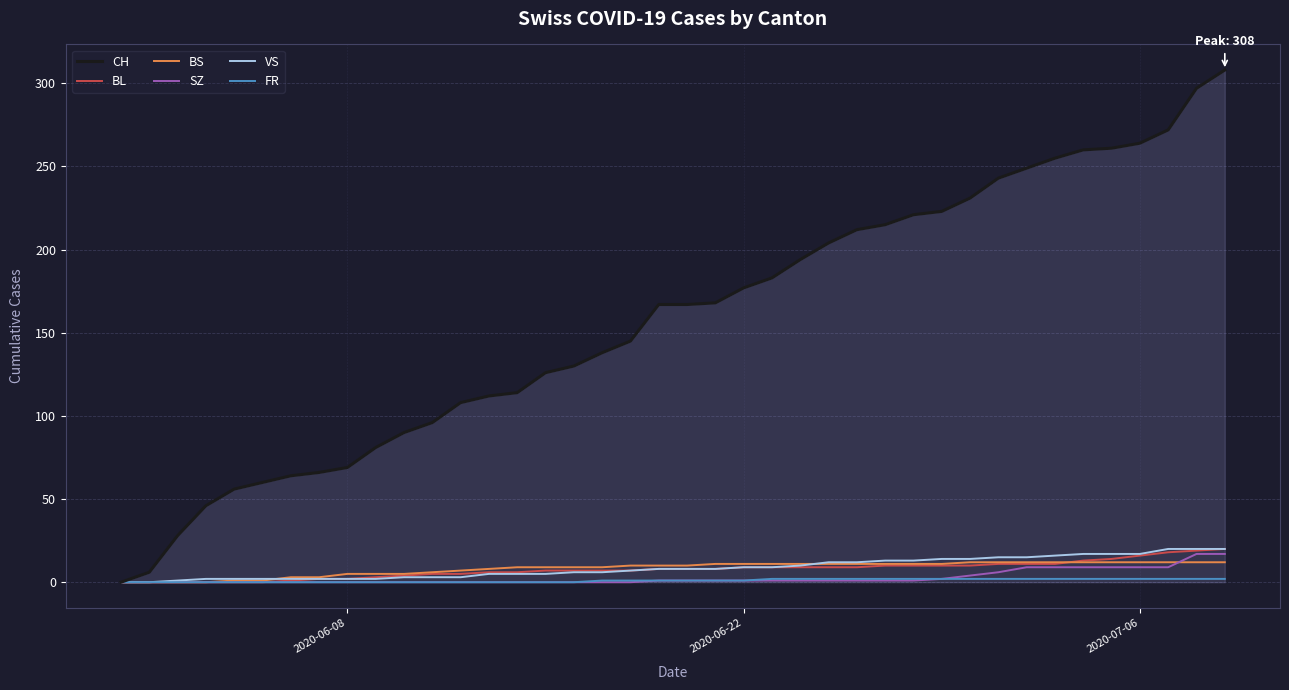

Which series has the largest range (max minus min)?

CH